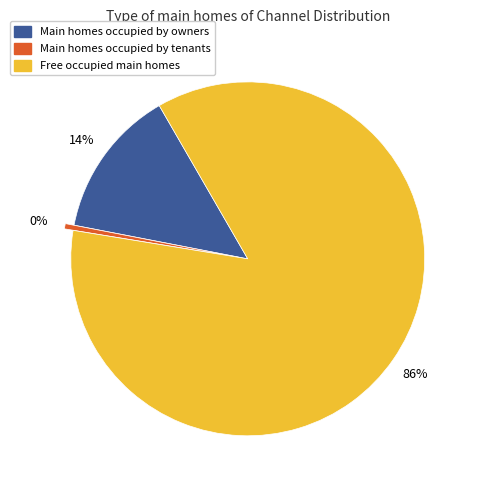

To the nearest percent, what portion does Free occupied main homes represent?

86%